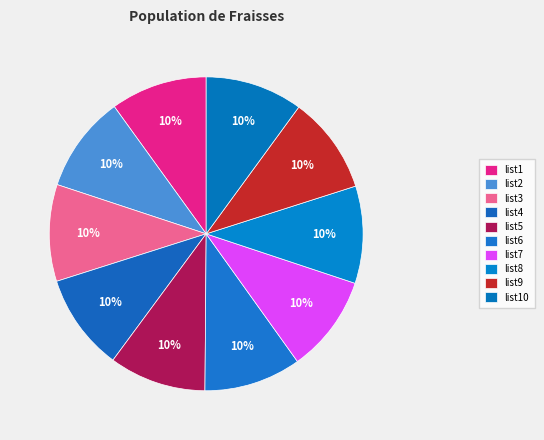

How many slices are in this pie chart?

10